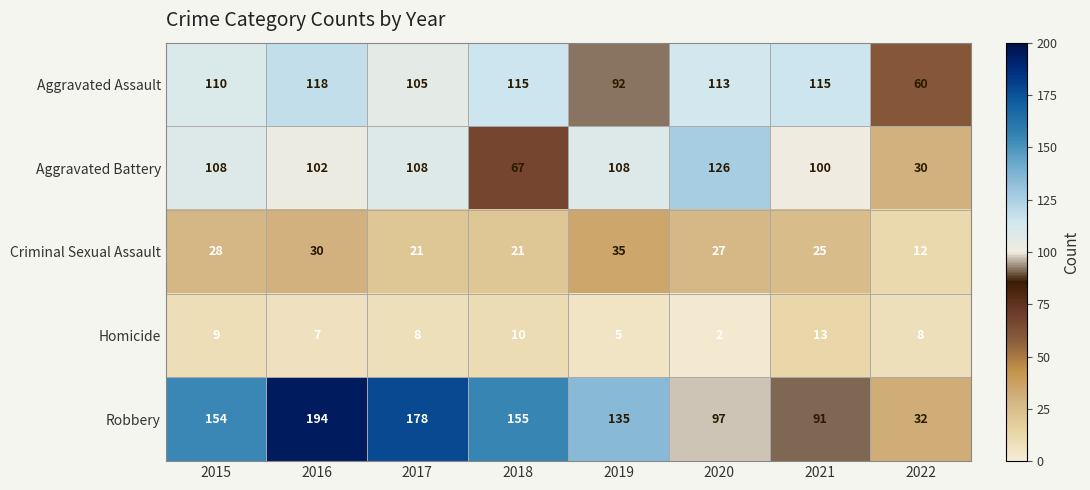

What is the difference between the highest and lowest values at 2021?

102